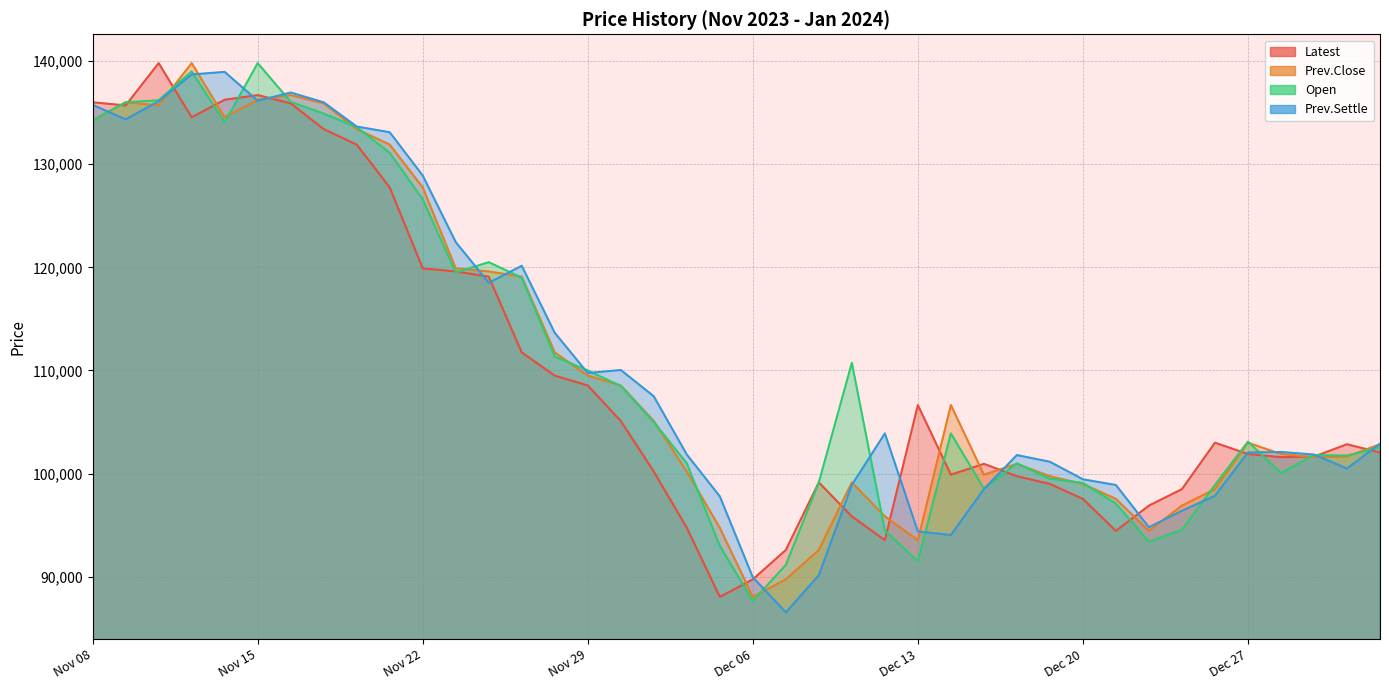

What is the sum of the Prev.Settle values at Nov 28 and Dec 28?

215750